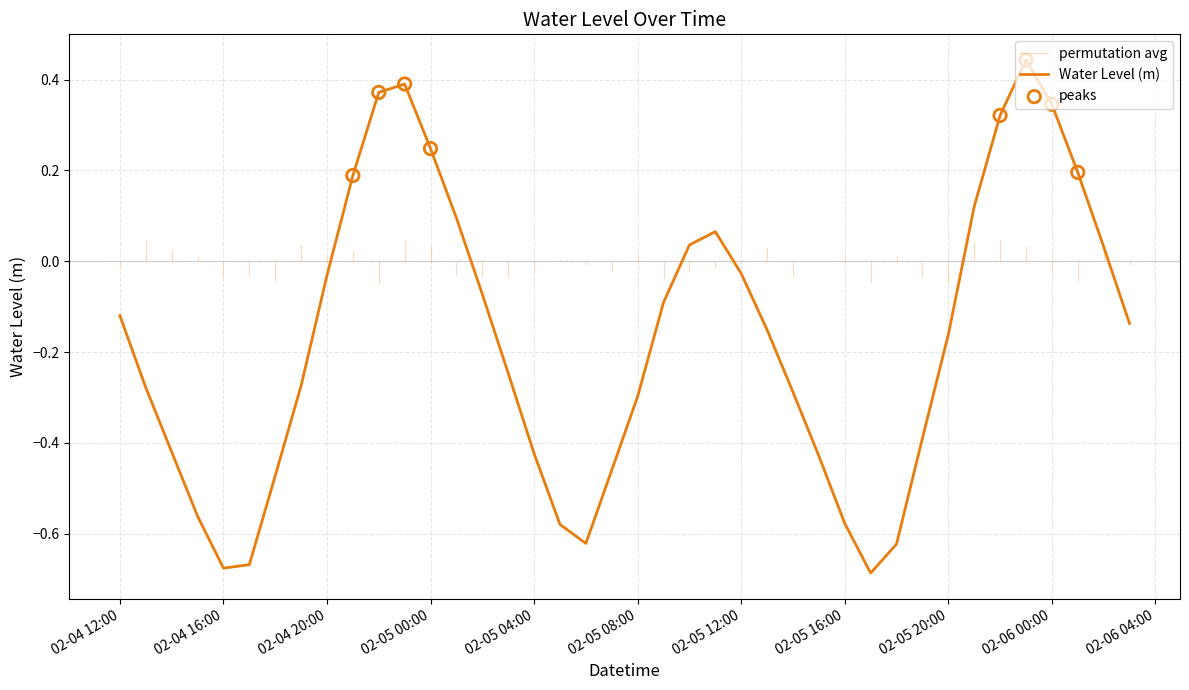

Which has a higher value, 2023-02-04 12:00:00 or 2023-02-05 13:00:00?

2023-02-04 12:00:00